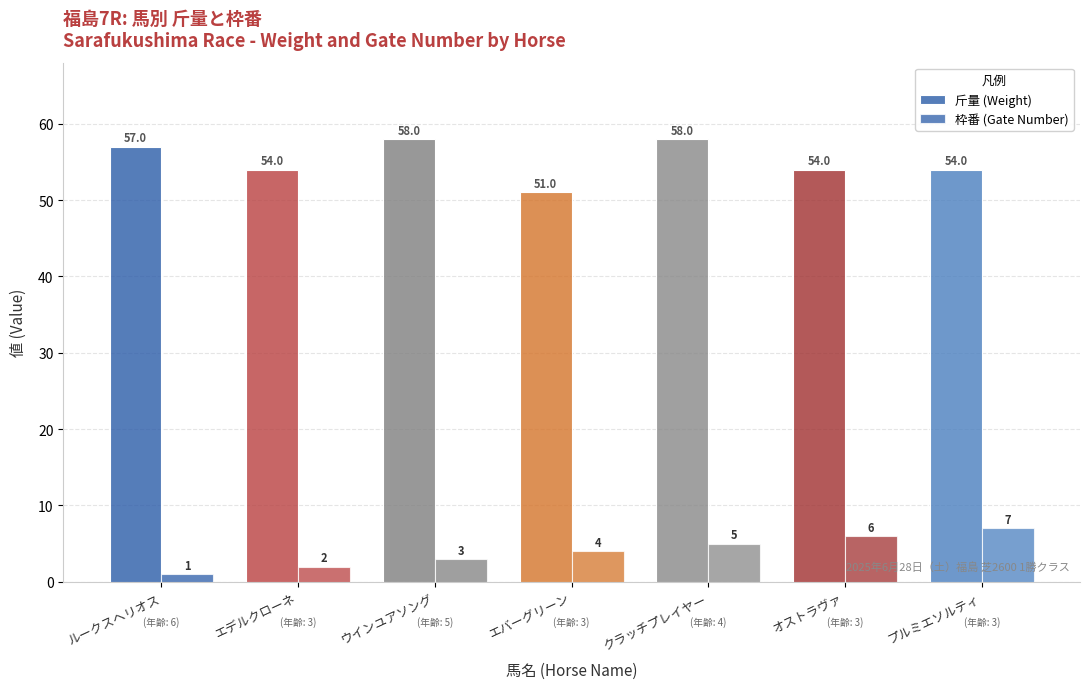

Which series has the largest range (max minus min)?

斤量 (Weight)